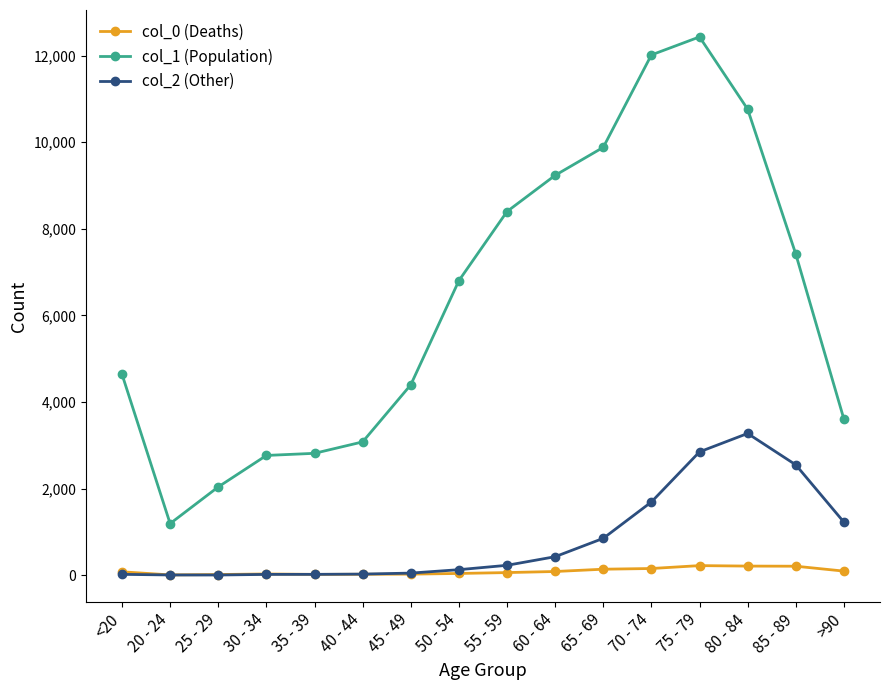

Which series has the widest spread of values?

col_1 (Population)